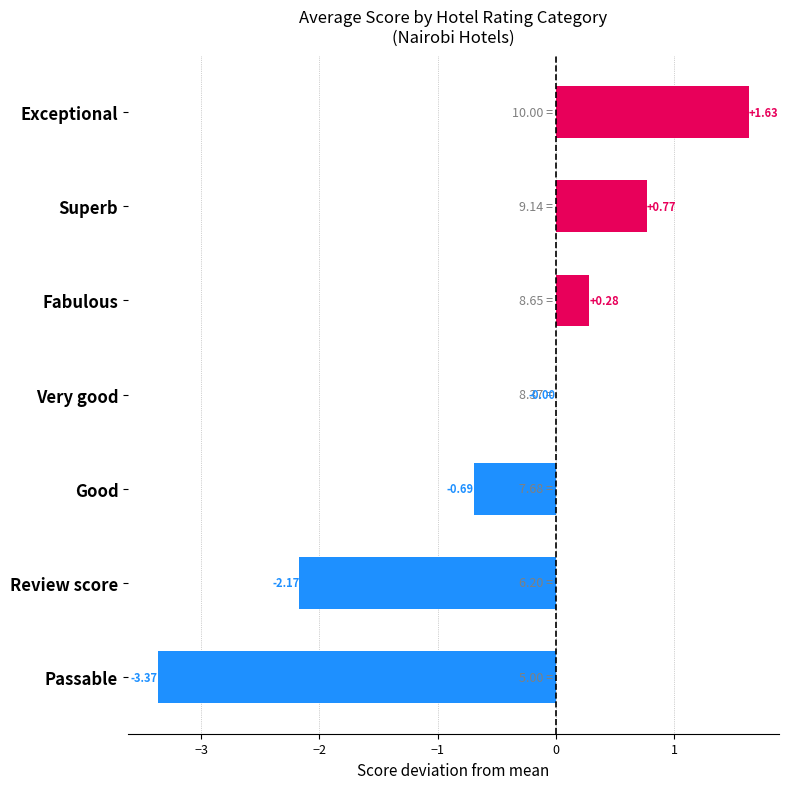

Which label corresponds to the largest value in the chart?

Exceptional